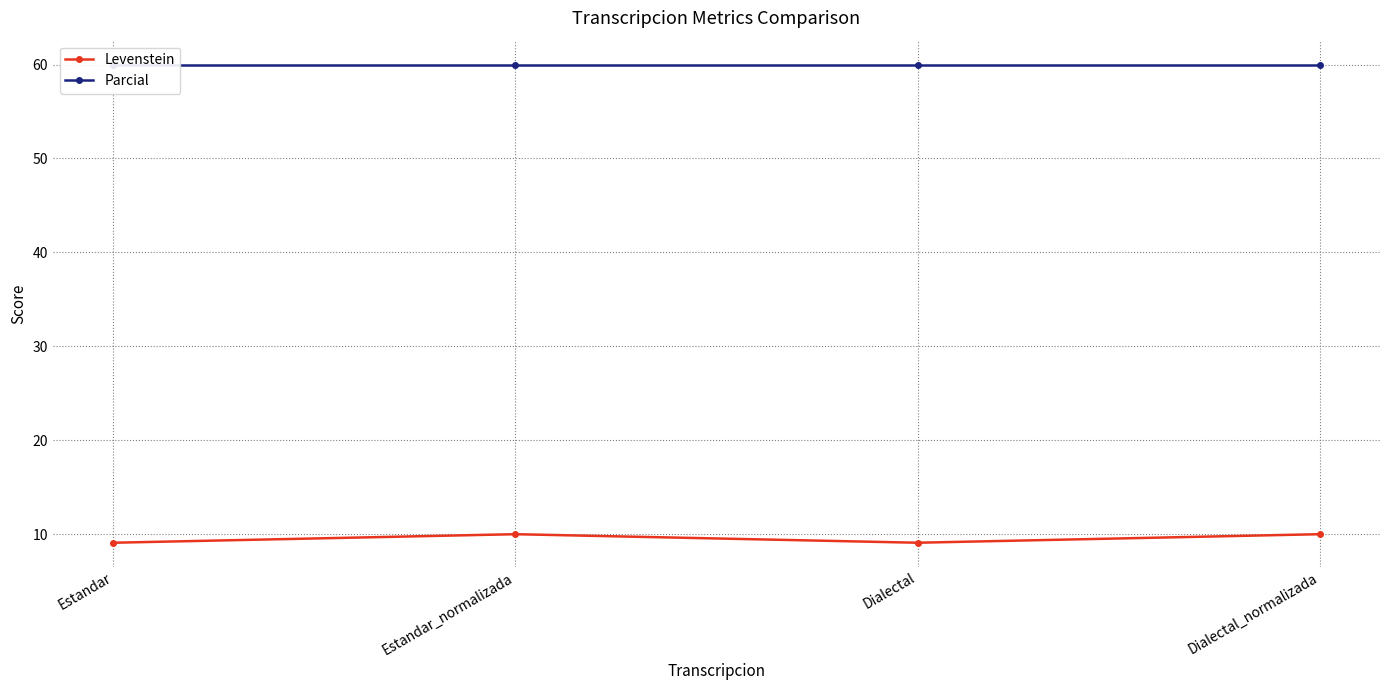

Is the value of Parcial at Dialectal_normalizada greater than the value of Levenstein at Estandar?

Yes